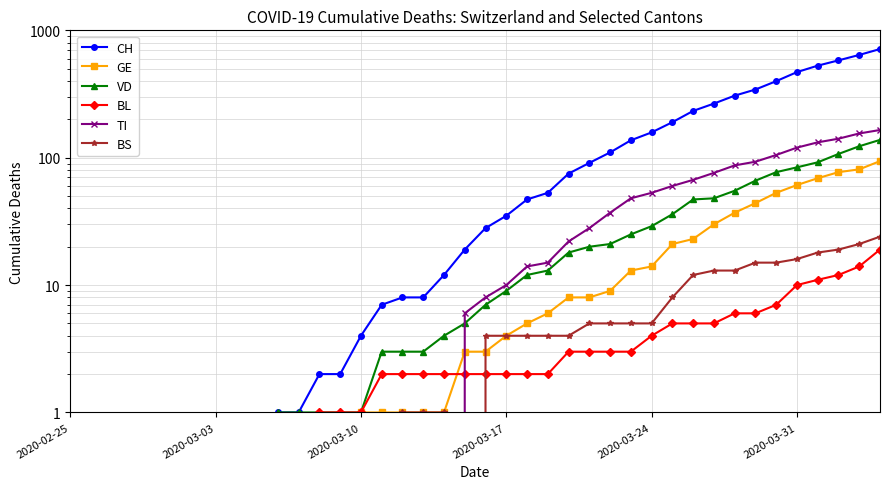

True or false: BL has more than 0 points higher than both neighbors.

False